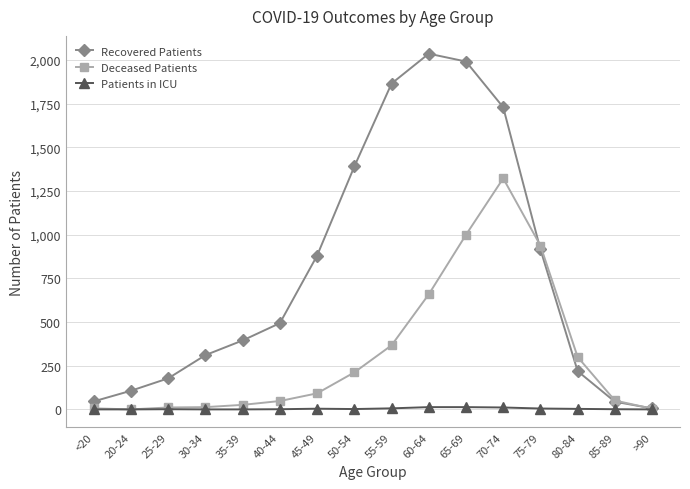

Rank the series by their average value, from highest to lowest.

Recovered Patients, Deceased Patients, Patients in ICU